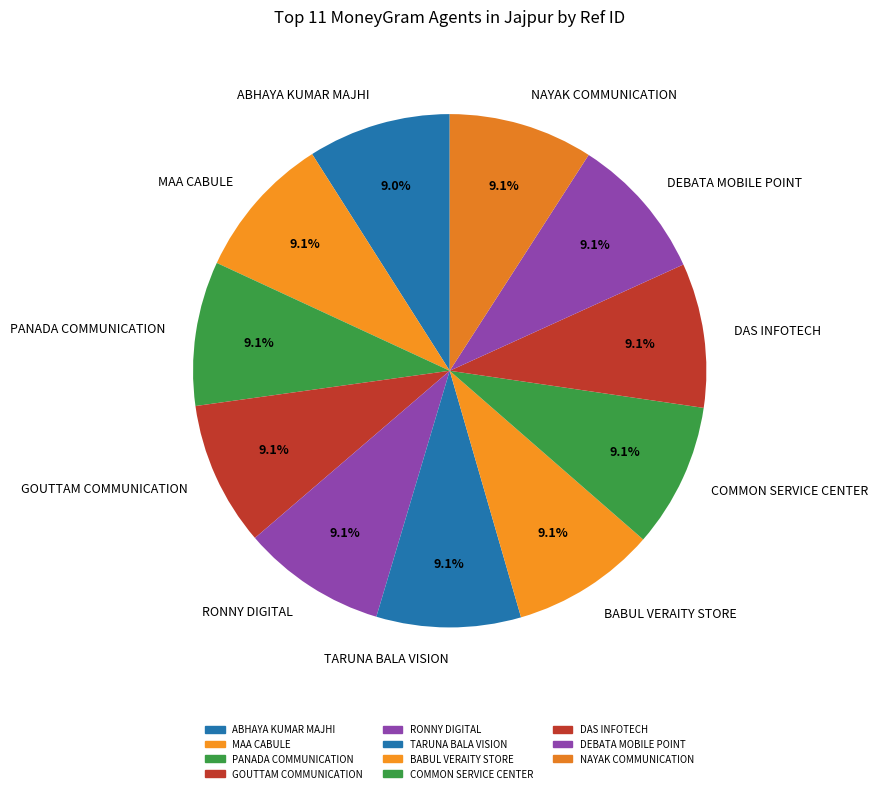

To the nearest percent, what is the combined percentage of ABHAYA KUMAR MAJHI and COMMON SERVICE CENTER?

18%